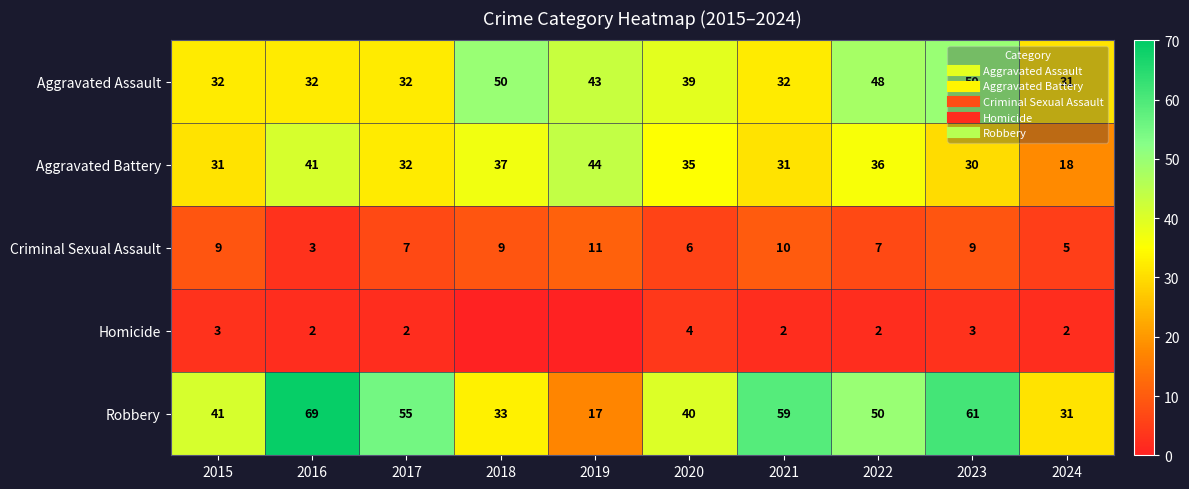

Read the Aggravated Battery value at 2019.

44